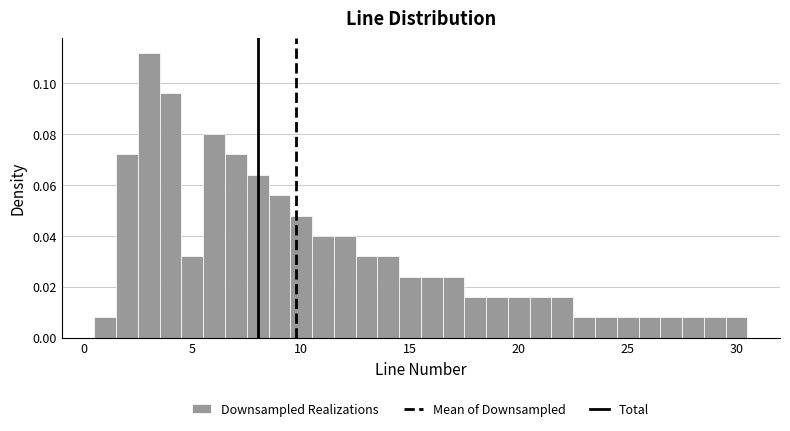

Read against the x-axis, roughly where is the centre of the tallest bar?

3.0